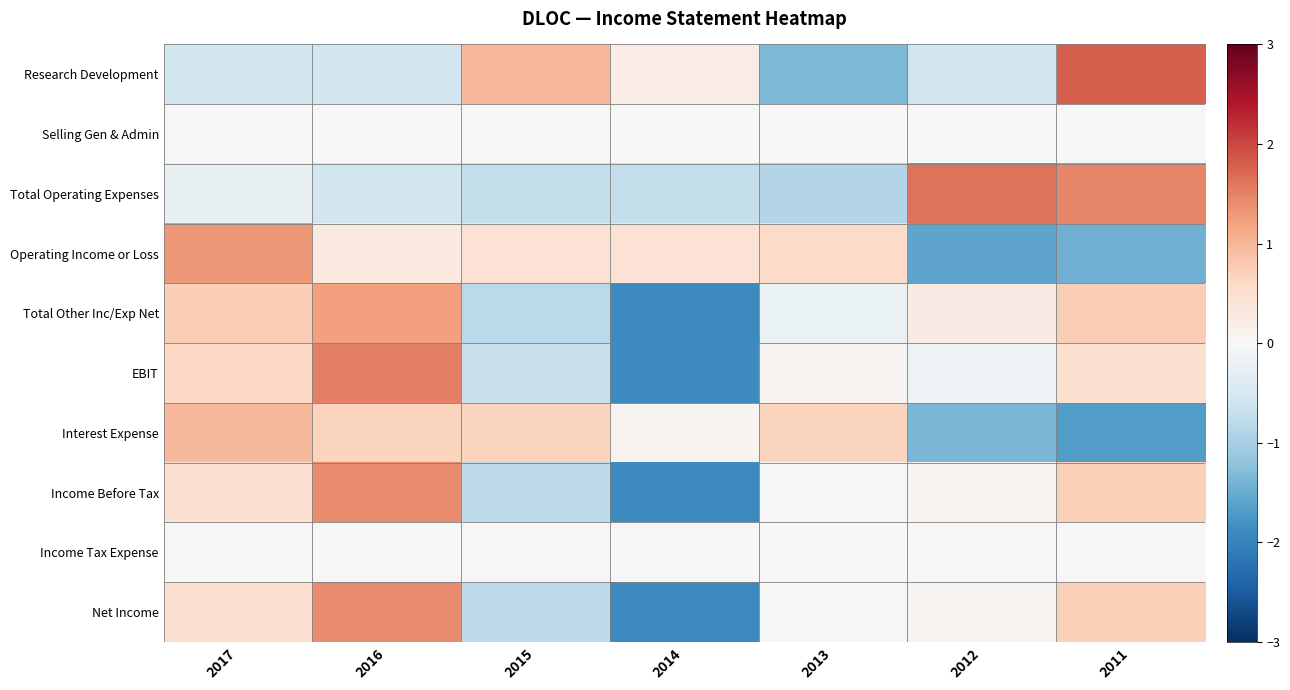

List the series in order of their peak value, highest first.

Research Development, Total Operating Expenses, EBIT, Income Before Tax, Net Income, Operating Income or Loss, Total Other Inc/Exp Net, Interest Expense, Selling Gen & Admin, Income Tax Expense